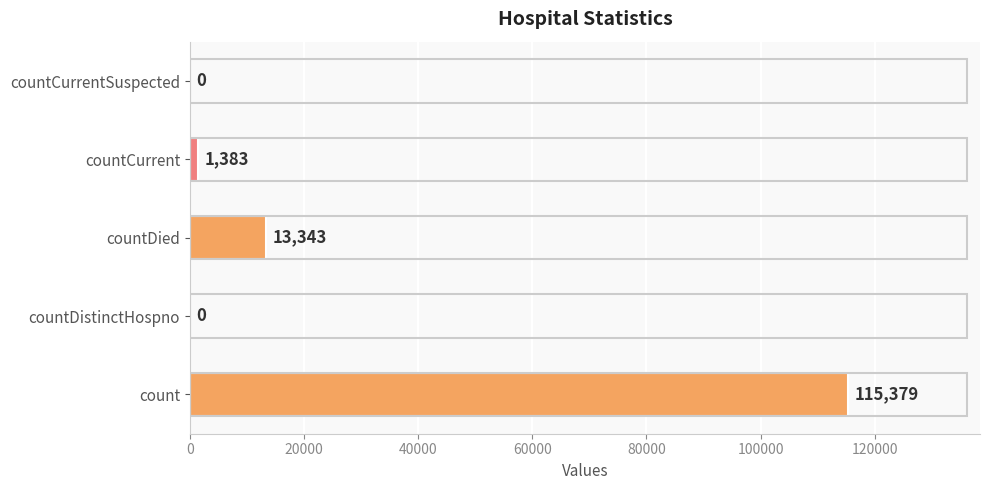

What is the sum of all values?

130105